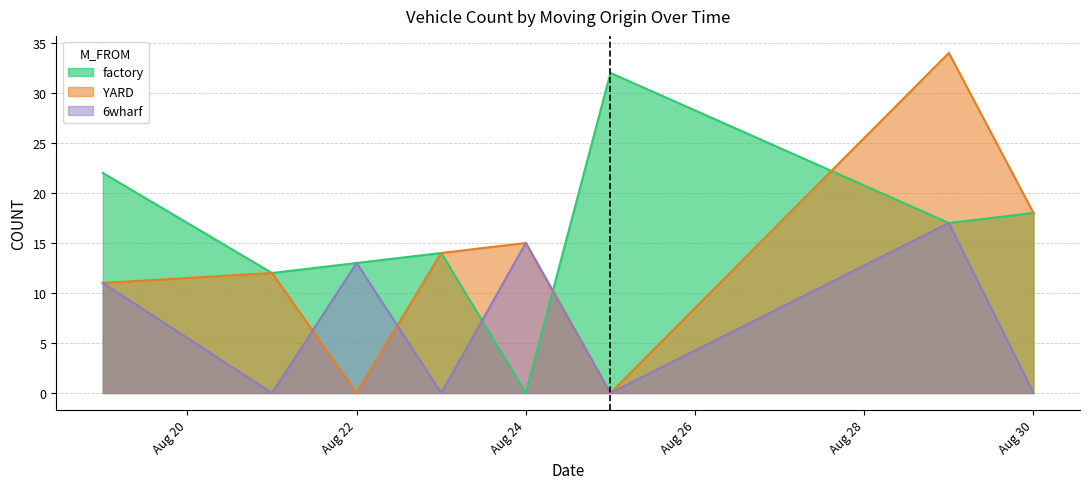

How many series are shown in this chart?

3